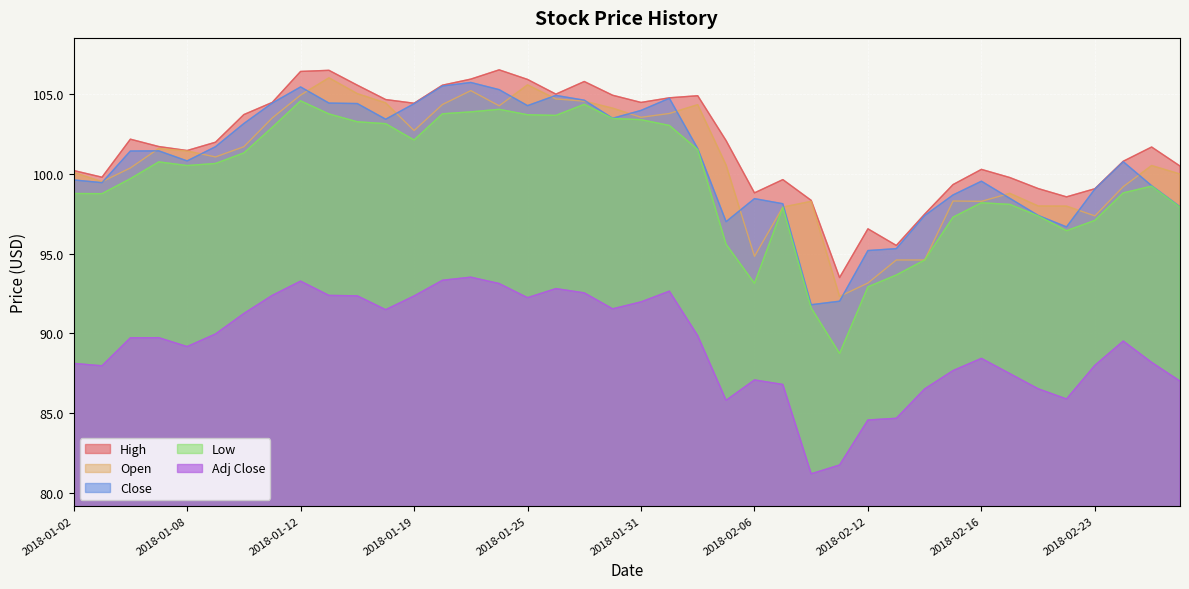

At 2018-02-23, list the series in order from largest to smallest.

High, Close, Open, Low, Adj Close